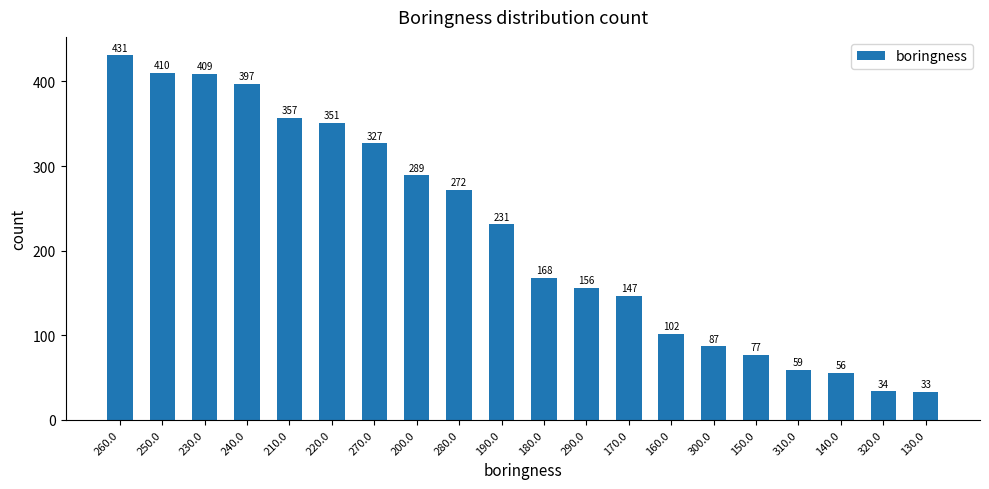

What is the label of the 1st bar from the left?

260.0